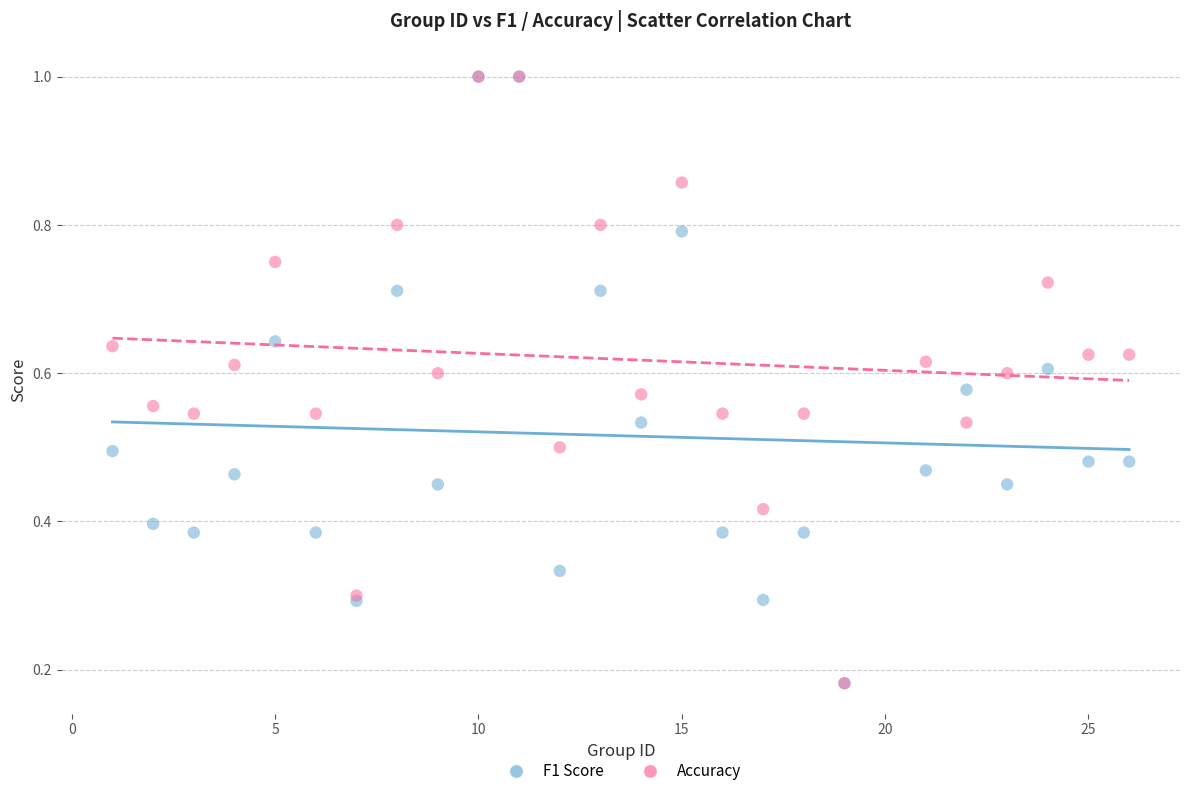

What are all the series names shown in the legend?

F1 Score, Accuracy